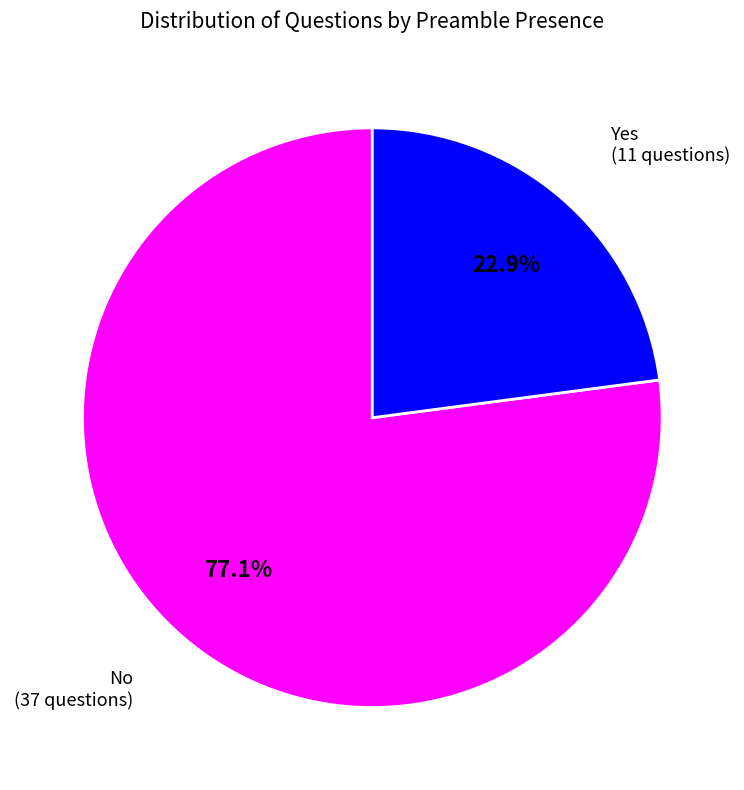

Is there a majority slice in this chart?

Yes